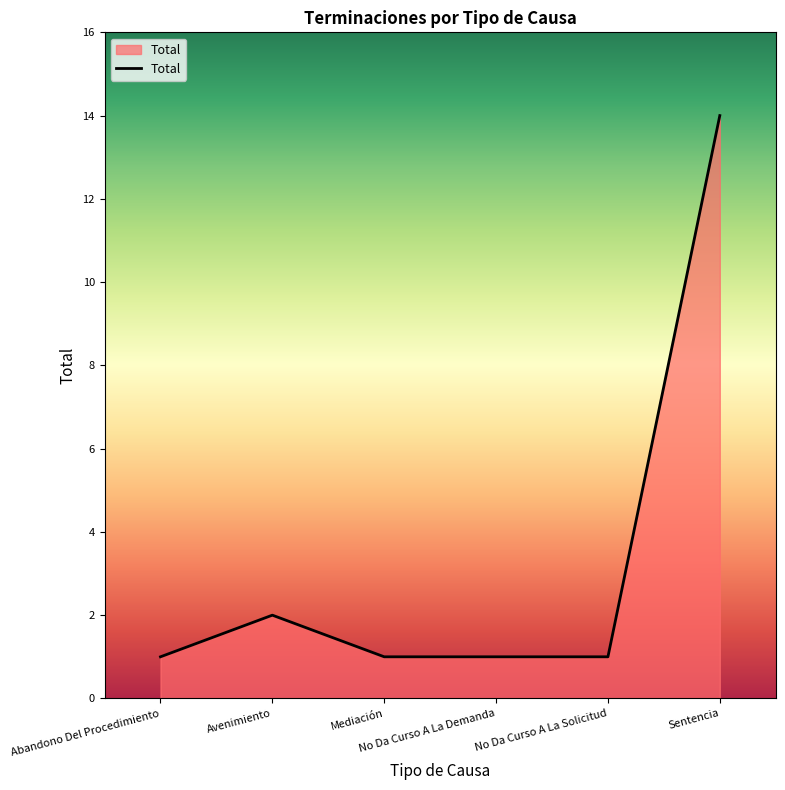

What is the change in value from Abandono Del Procedimiento to Avenimiento?

+1